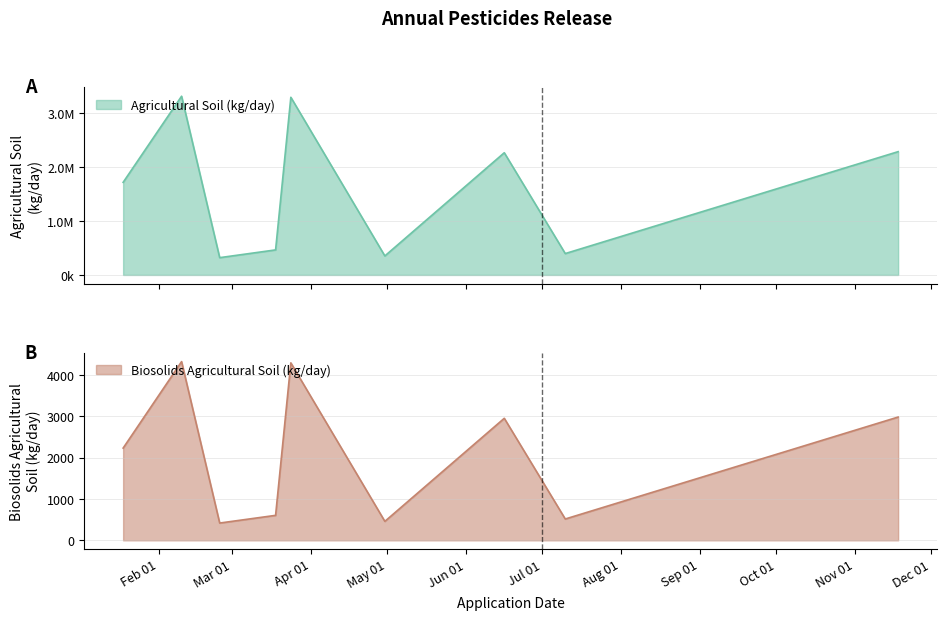

True or false: Agricultural Soil (kg/day) has more than 0 interior local peaks.

True